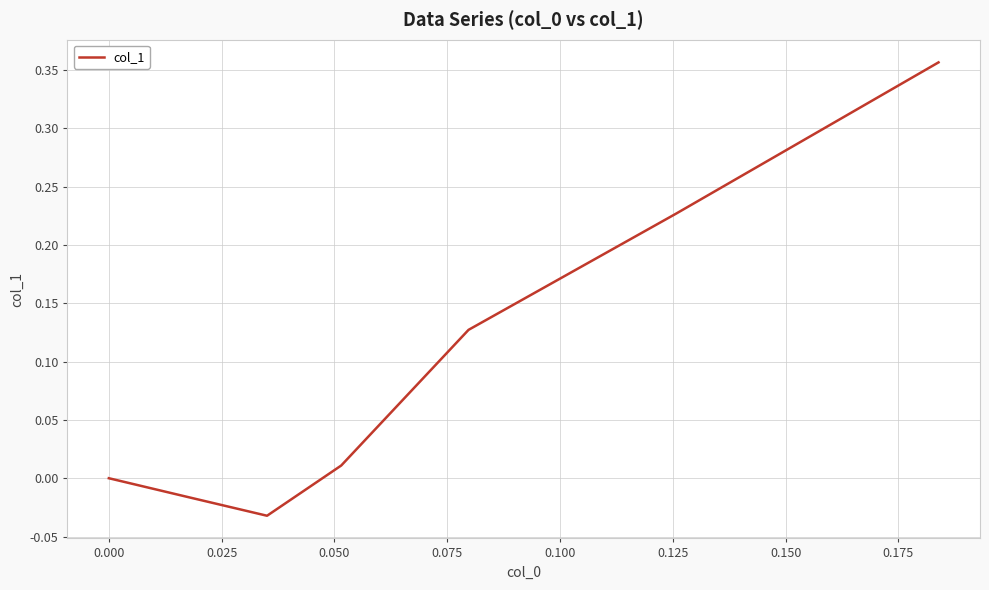

What is the sum of all values?

0.7